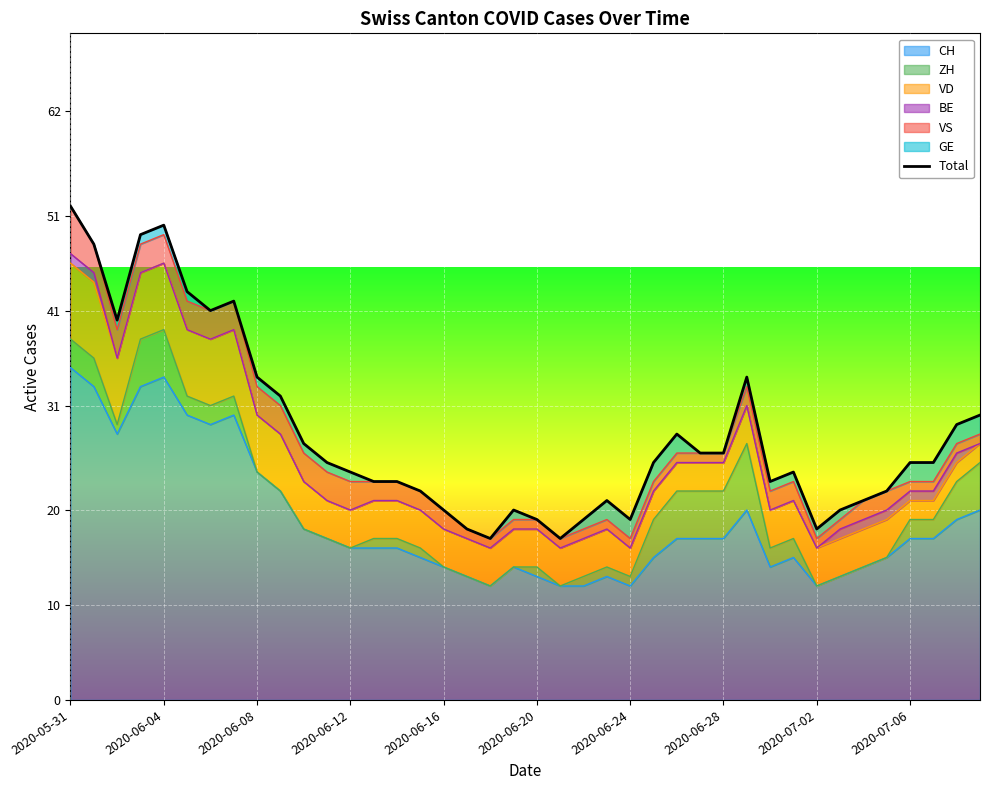

The CH series shows 22 at 2020-06-28. True or false?

False